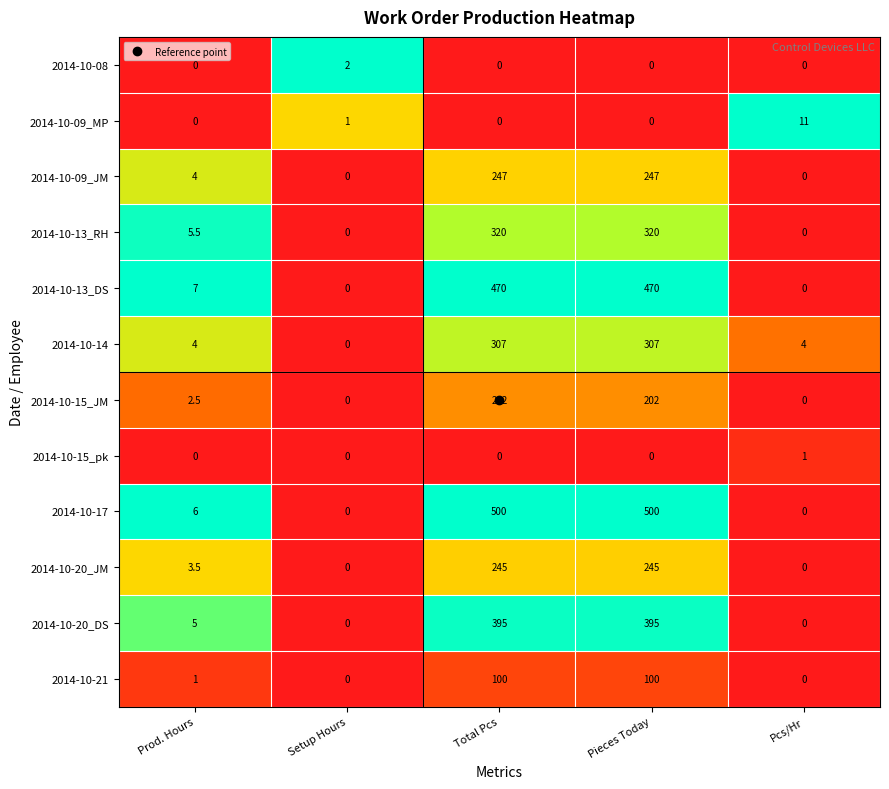

What is the average value of the 2014-10-17 series?

201.2